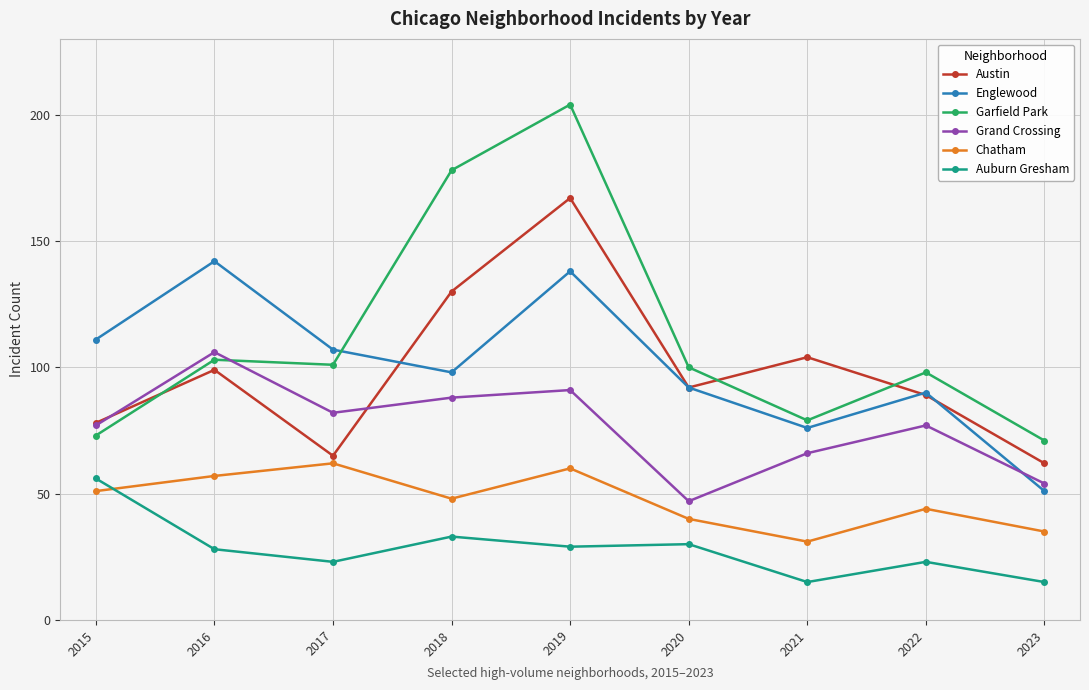

At 2018, list the series in order from largest to smallest.

Garfield Park, Austin, Englewood, Grand Crossing, Chatham, Auburn Gresham